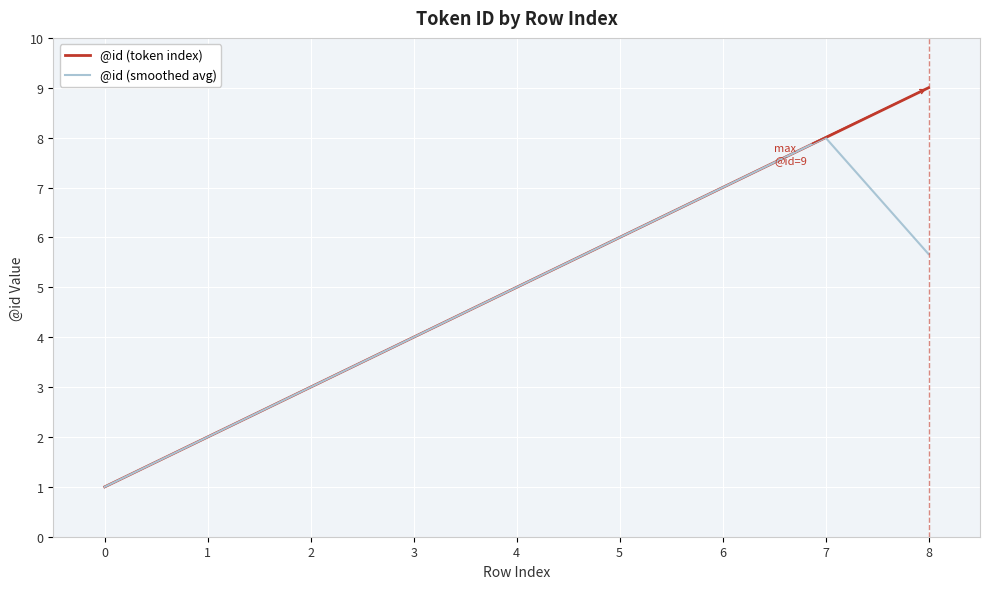

What is the sum of all @id (token index) values?

45.0